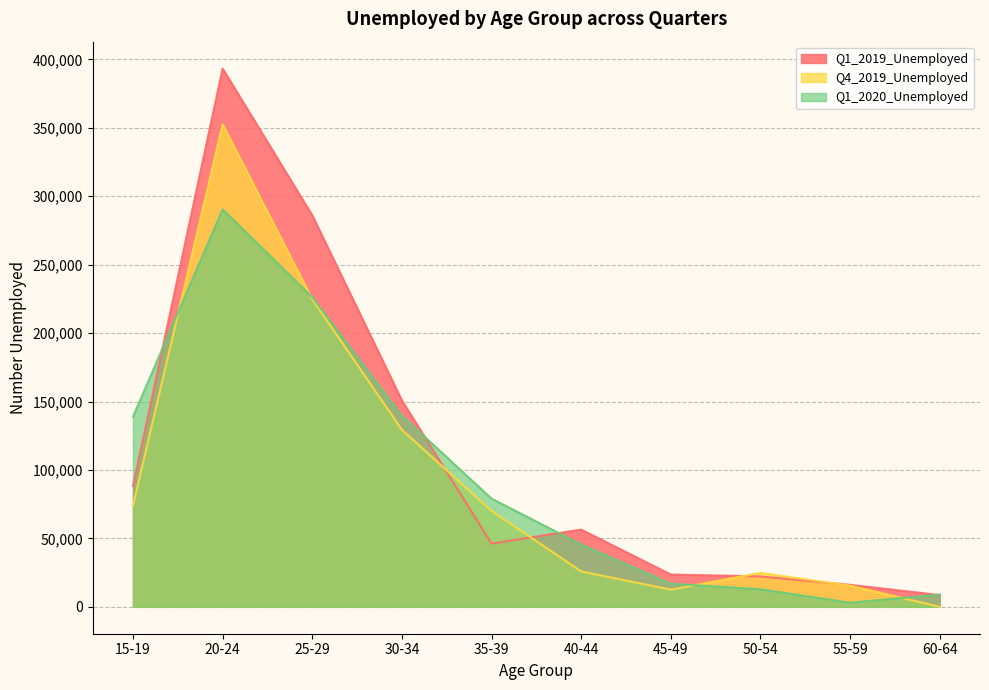

List the series in order of their overall mean, lowest first.

Q4_2019_Unemployed, Q1_2020_Unemployed, Q1_2019_Unemployed